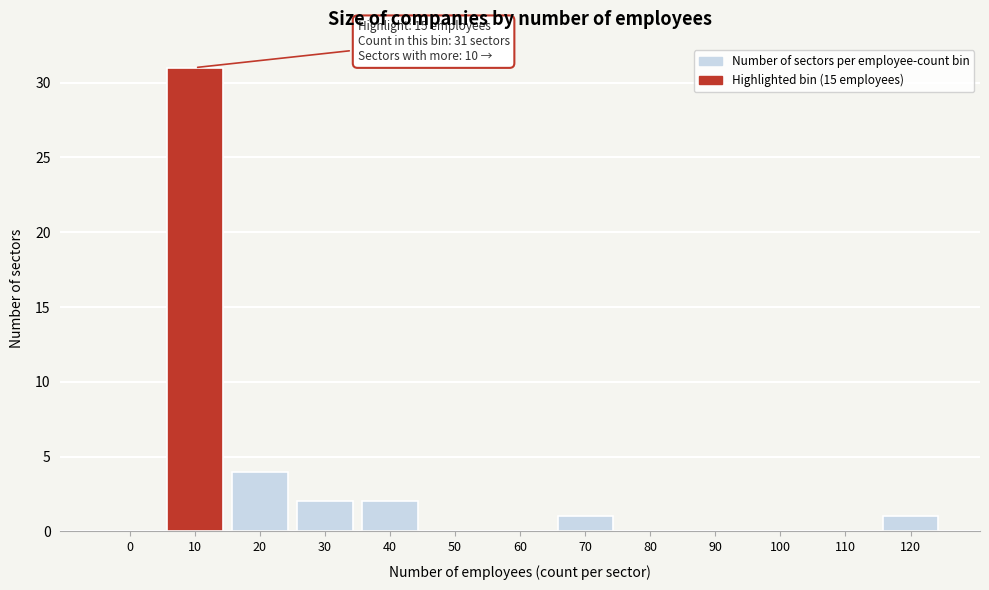

Reading left to right, extract all data points from this chart.

0=0	10=31	20=4	30=2	40=2	50=0	60=0	70=1	80=0	90=0	100=0	110=0	120=1